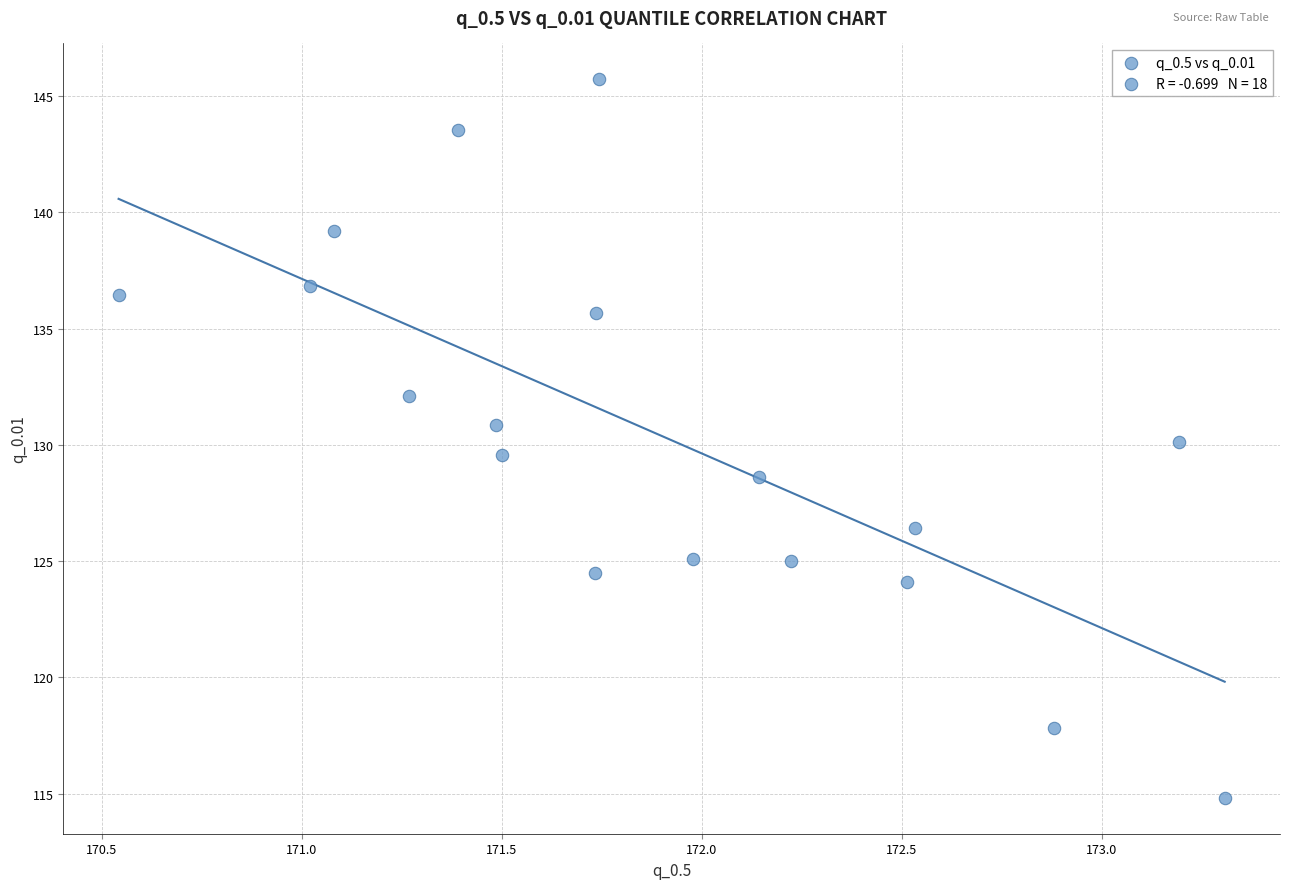

What is the range of X values (max minus min)?

2.8